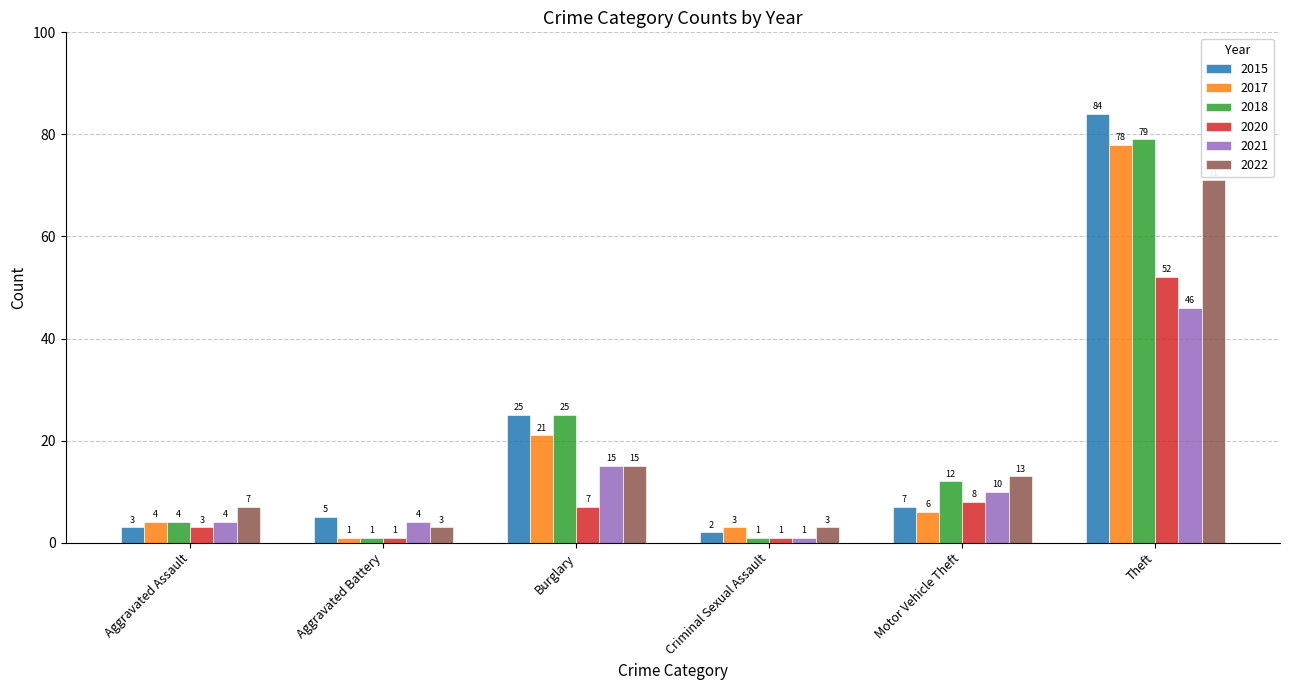

Reading right to left, list all the values displayed in this chart.

2015: 84	7	2	25	5	3
2017: 78	6	3	21	1	4
2018: 79	12	1	25	1	4
2020: 52	8	1	7	1	3
2021: 46	10	1	15	4	4
2022: 71	13	3	15	3	7